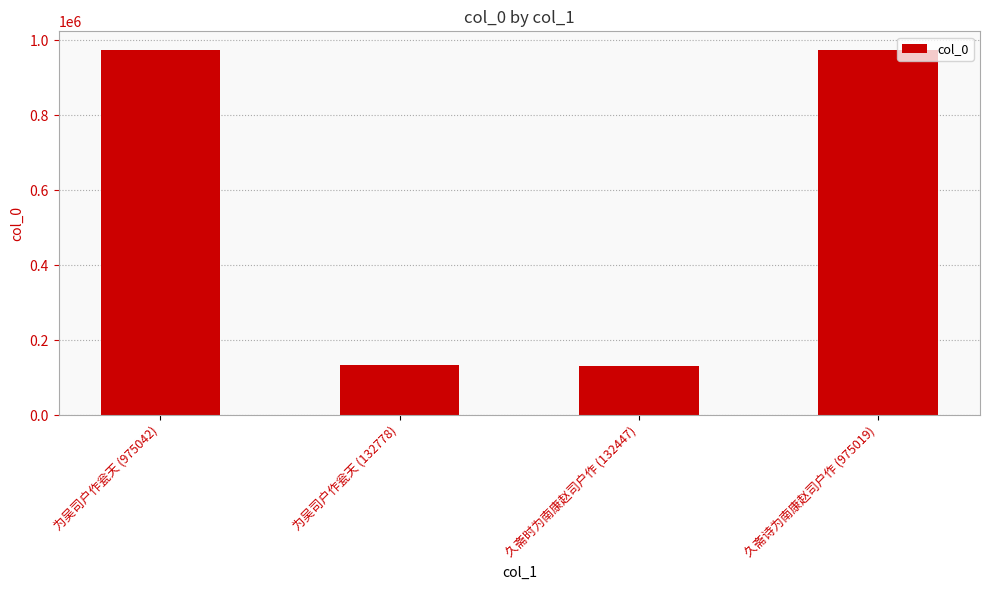

Which has a higher value, 为吴司户作瓮天 (132778) or 久斋诗为南康赵司户作 (975019)?

久斋诗为南康赵司户作 (975019)